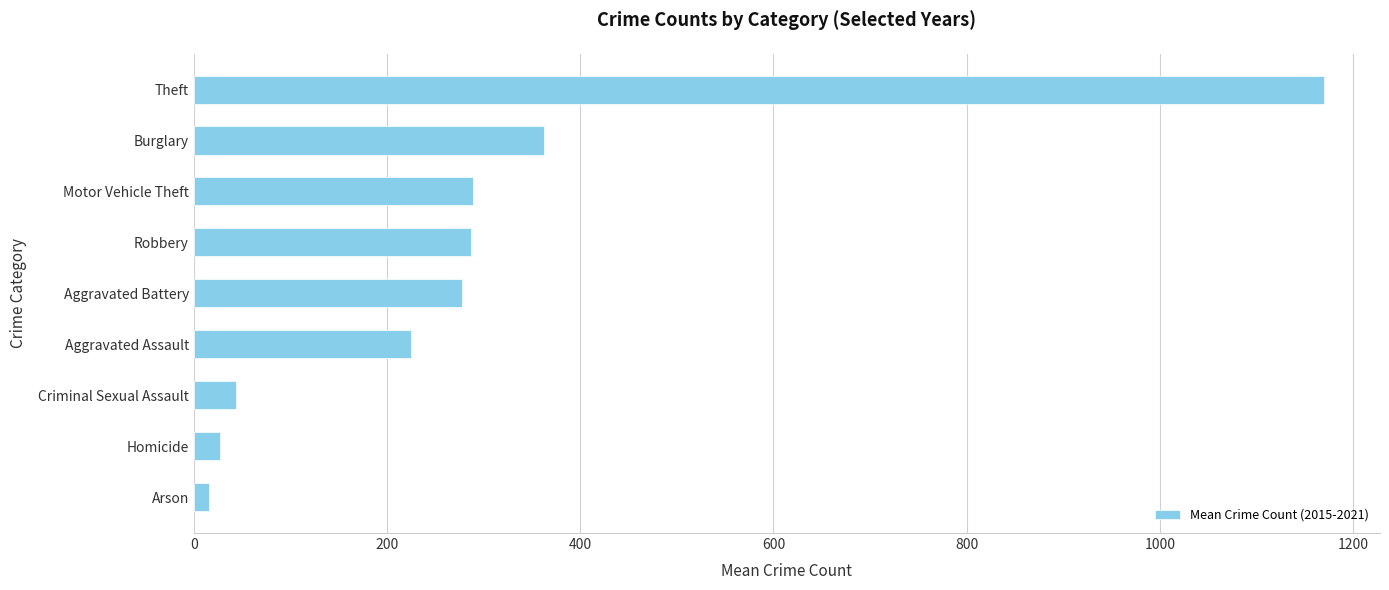

The chart shows a value of 289.5 at Motor Vehicle Theft. True or false?

True